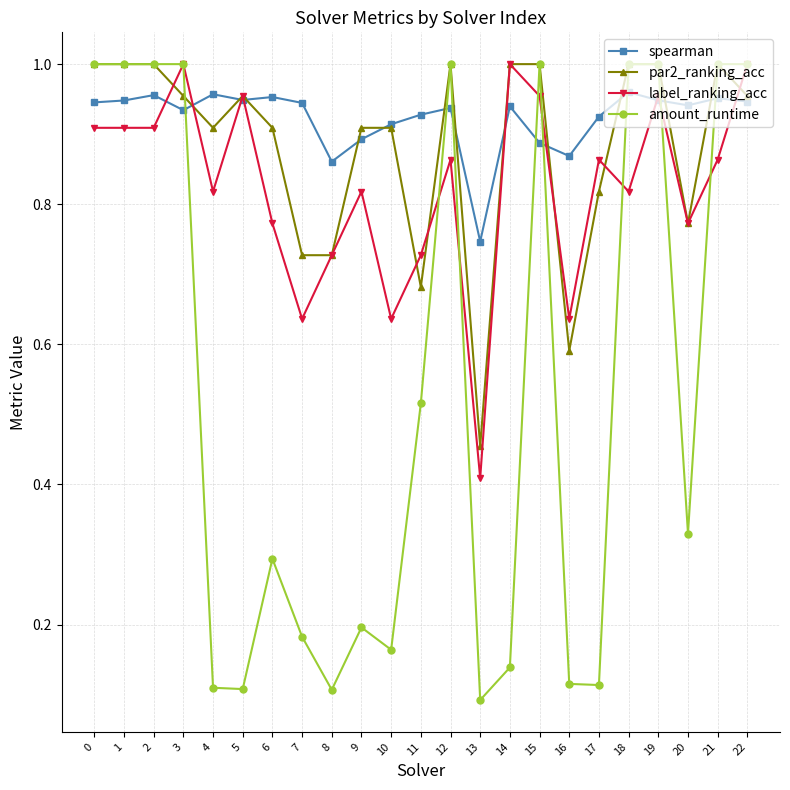

The value of par2_ranking_acc at 0 is 0.6. True or false?

False